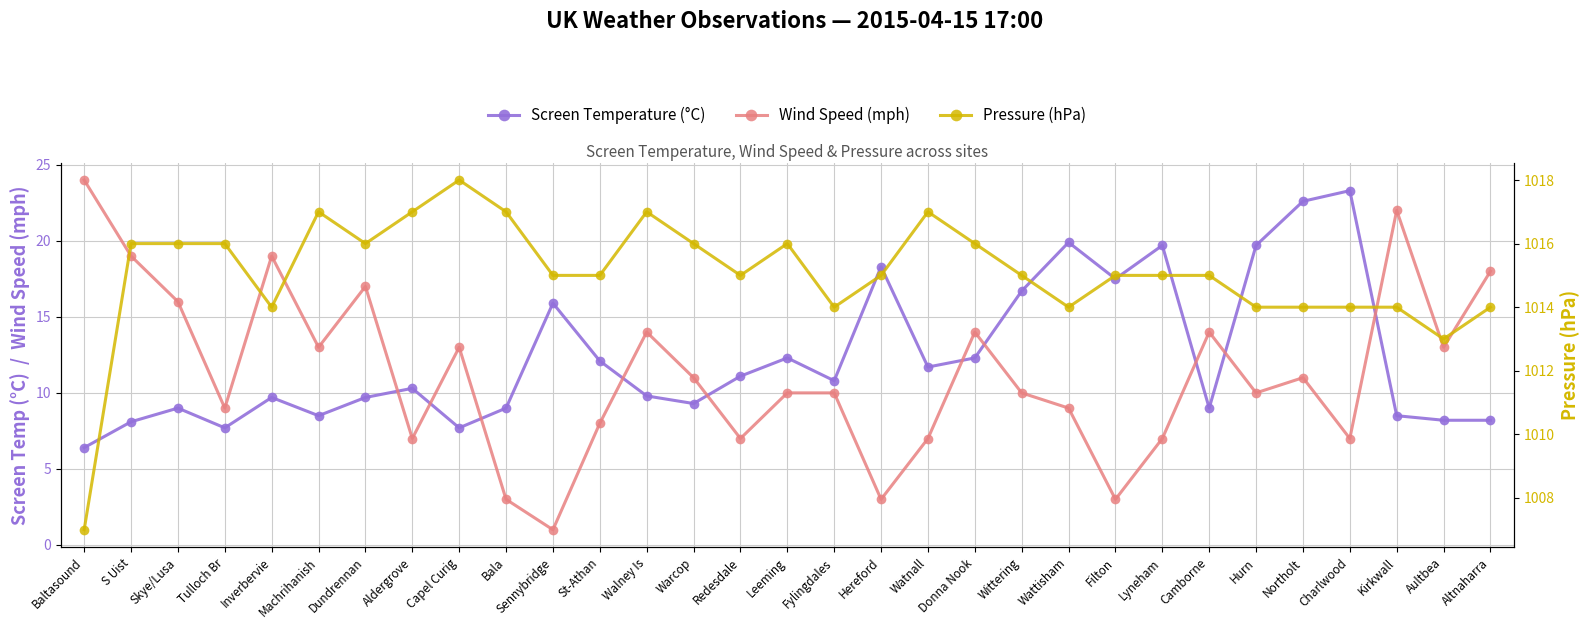

Between which two adjacent categories do Screen Temperature (°C) and Wind Speed (mph) first intersect?

Dundrennan and Aldergrove